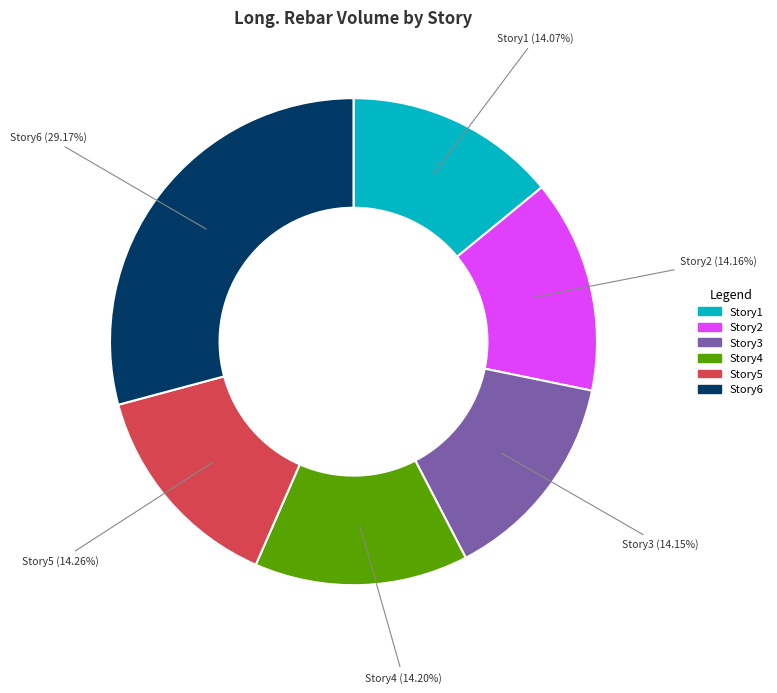

Count the number of slices in the pie.

6